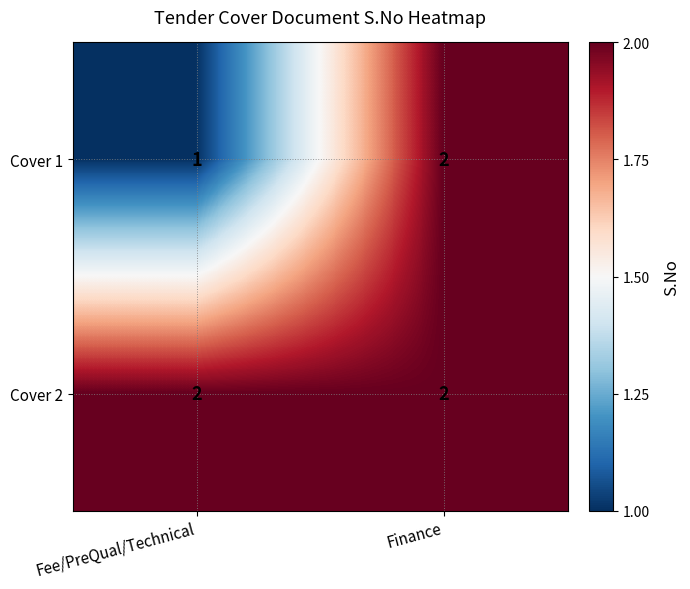

Rank the series by their average value, from highest to lowest.

Cover 2, Cover 1